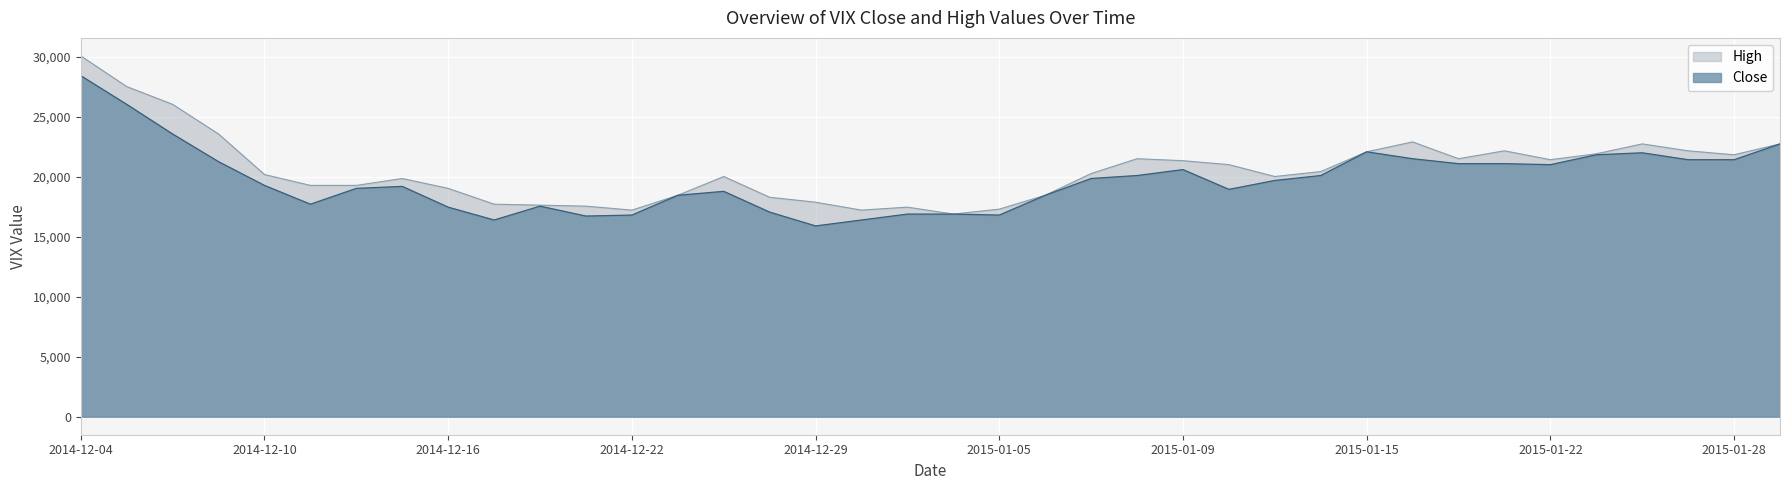

Does the chart display data point markers on the line(s)?

No